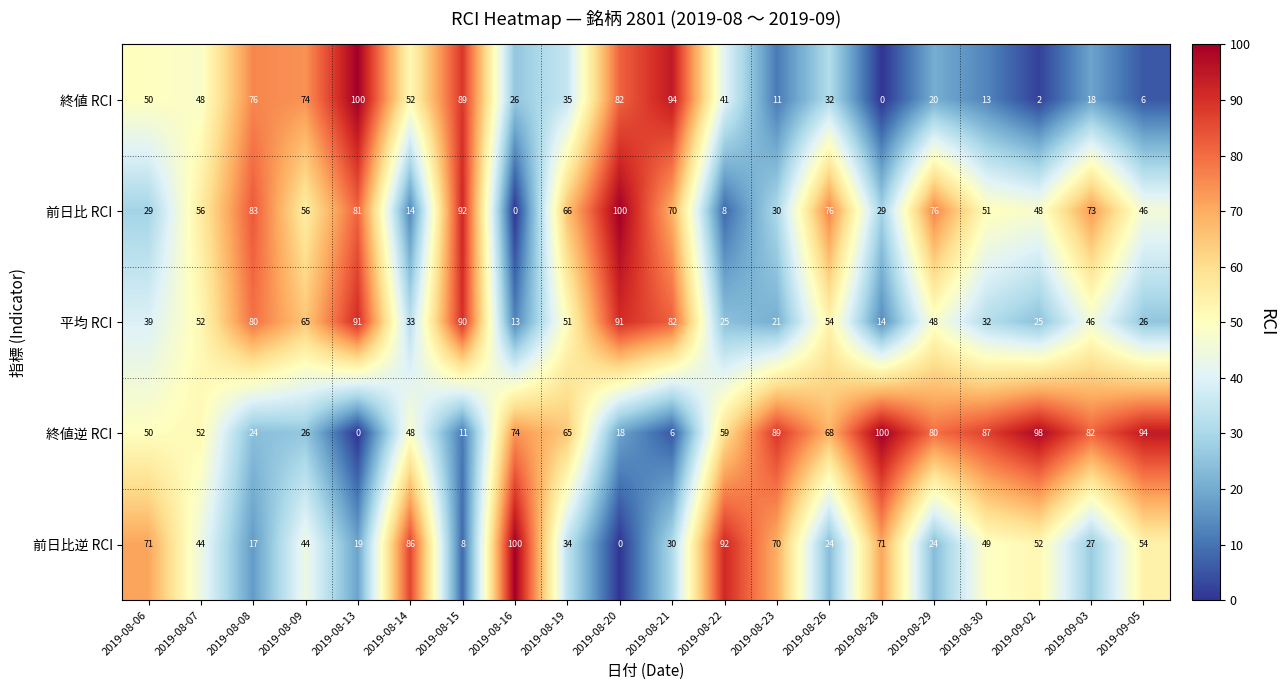

The 前日比逆 RCI series shows 16 at 2019-08-29. True or false?

False